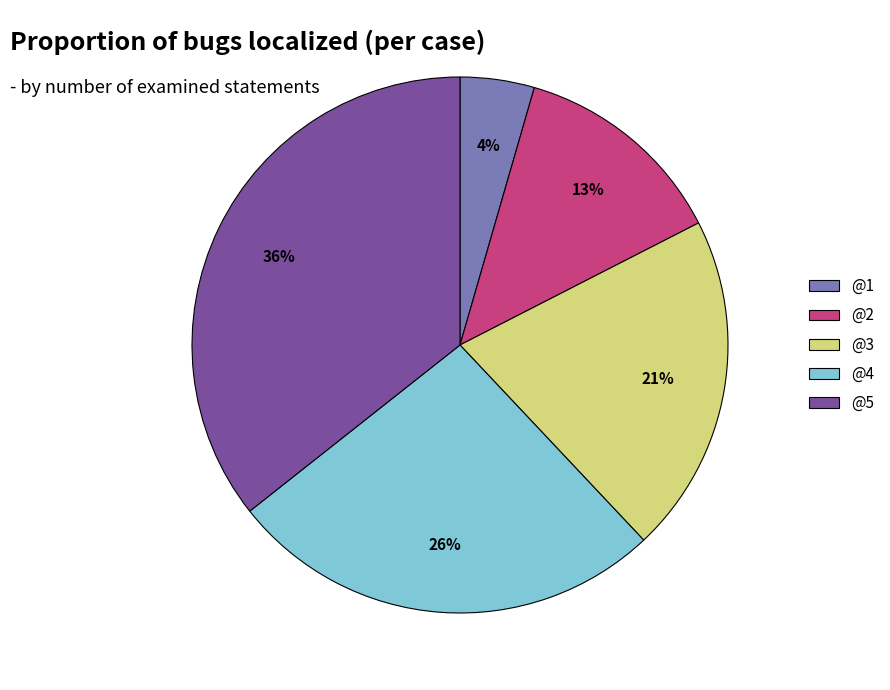

To the nearest percent, what is the difference between the @2 and @3 slice percentages?

8%